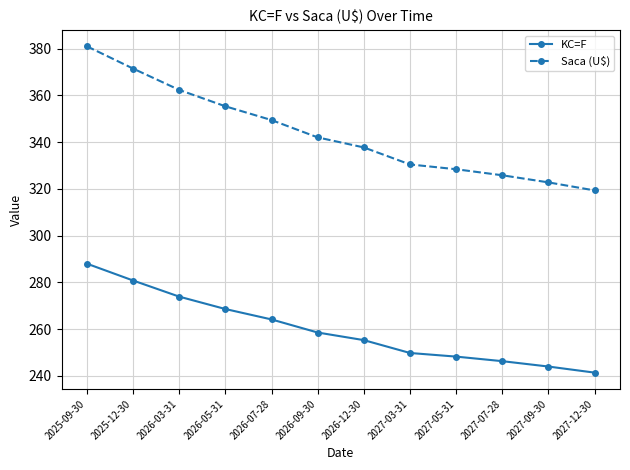

Which series has the largest total across all categories?

Saca (U$)